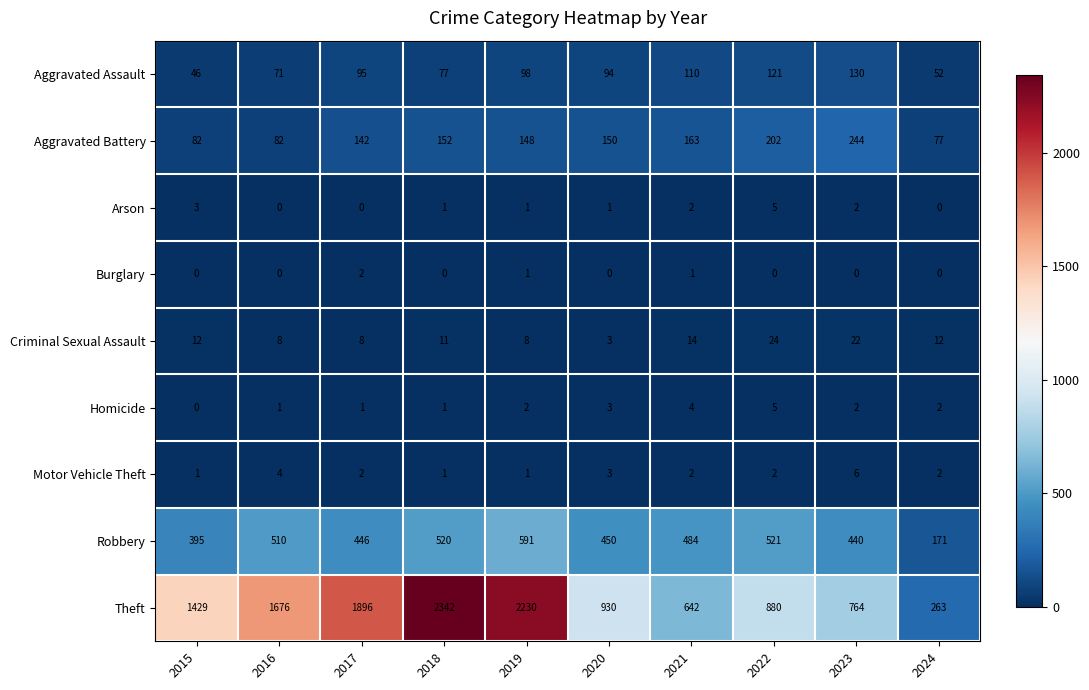

What is the sum of the Homicide values at 2021 and 2024?

6